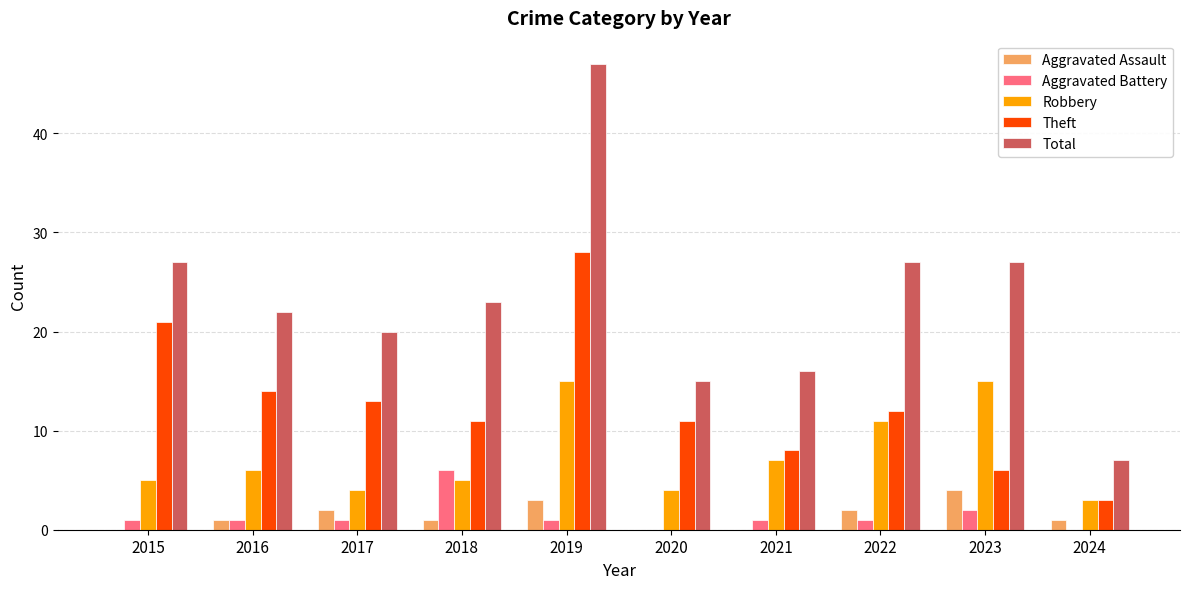

What is the greatest value displayed?

47